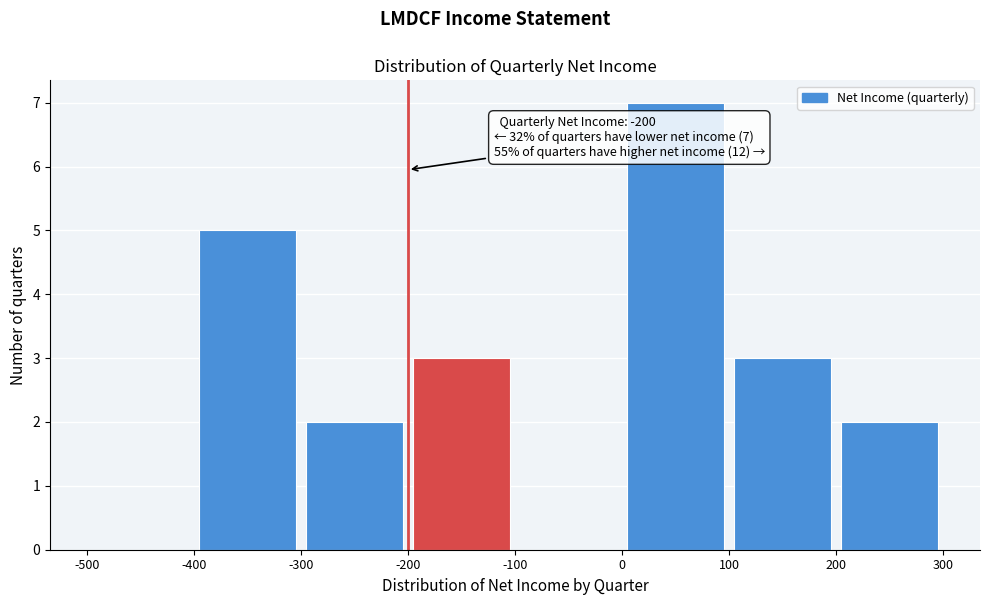

Over which range of the x-axis is the bar tallest?

0 to 100